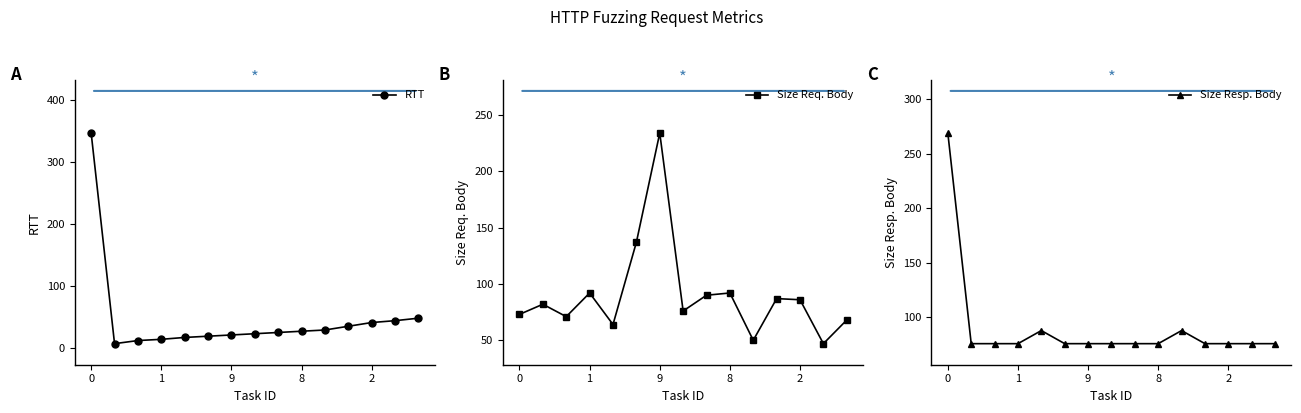

The value of Size Resp. Body at 10 is 140. True or false?

False